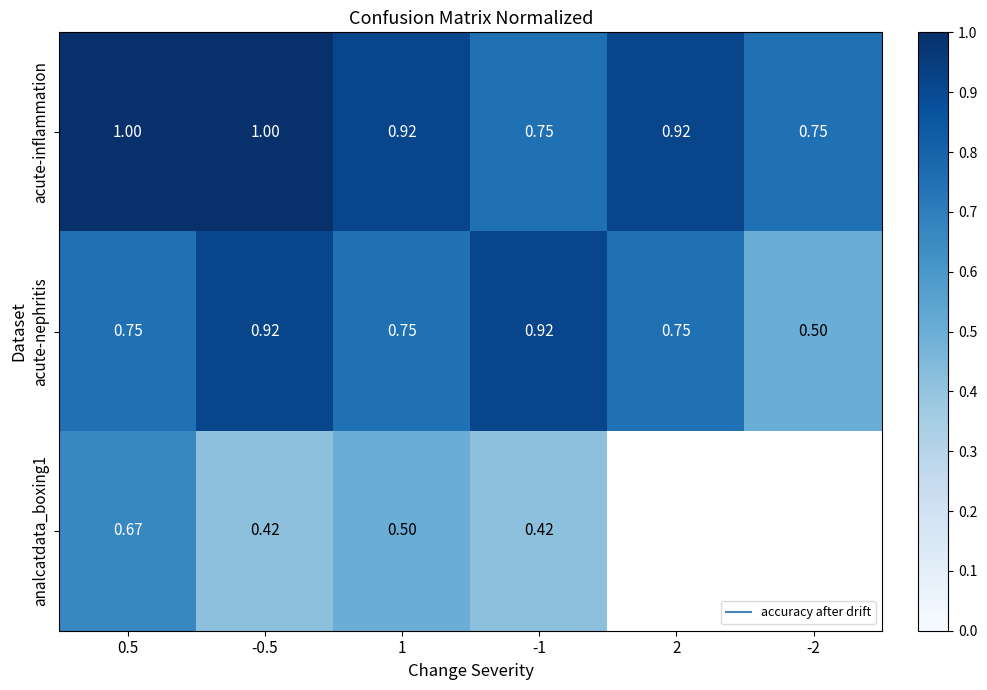

What is the maximum value for analcatdata_boxing1?

0.7